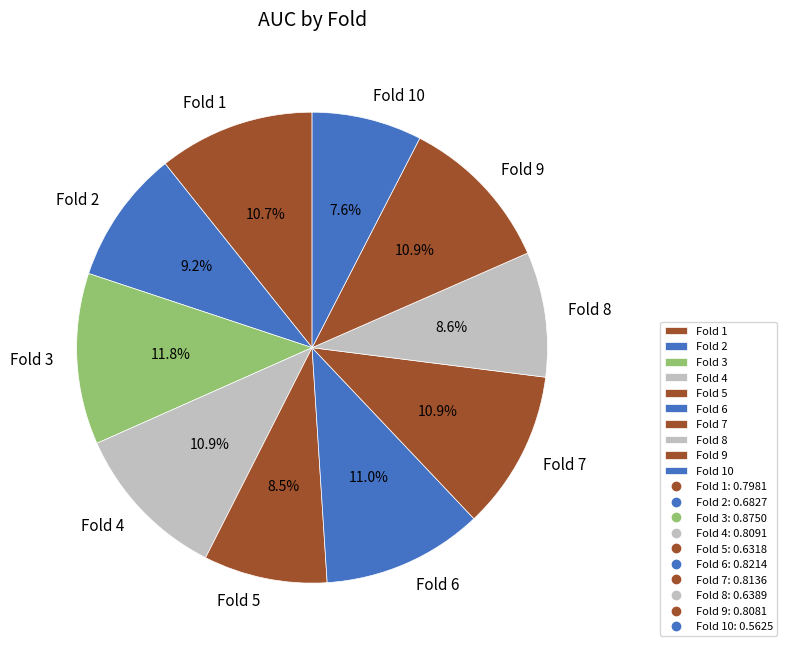

True or false: Fold 8 accounts for 1% of the total.

False